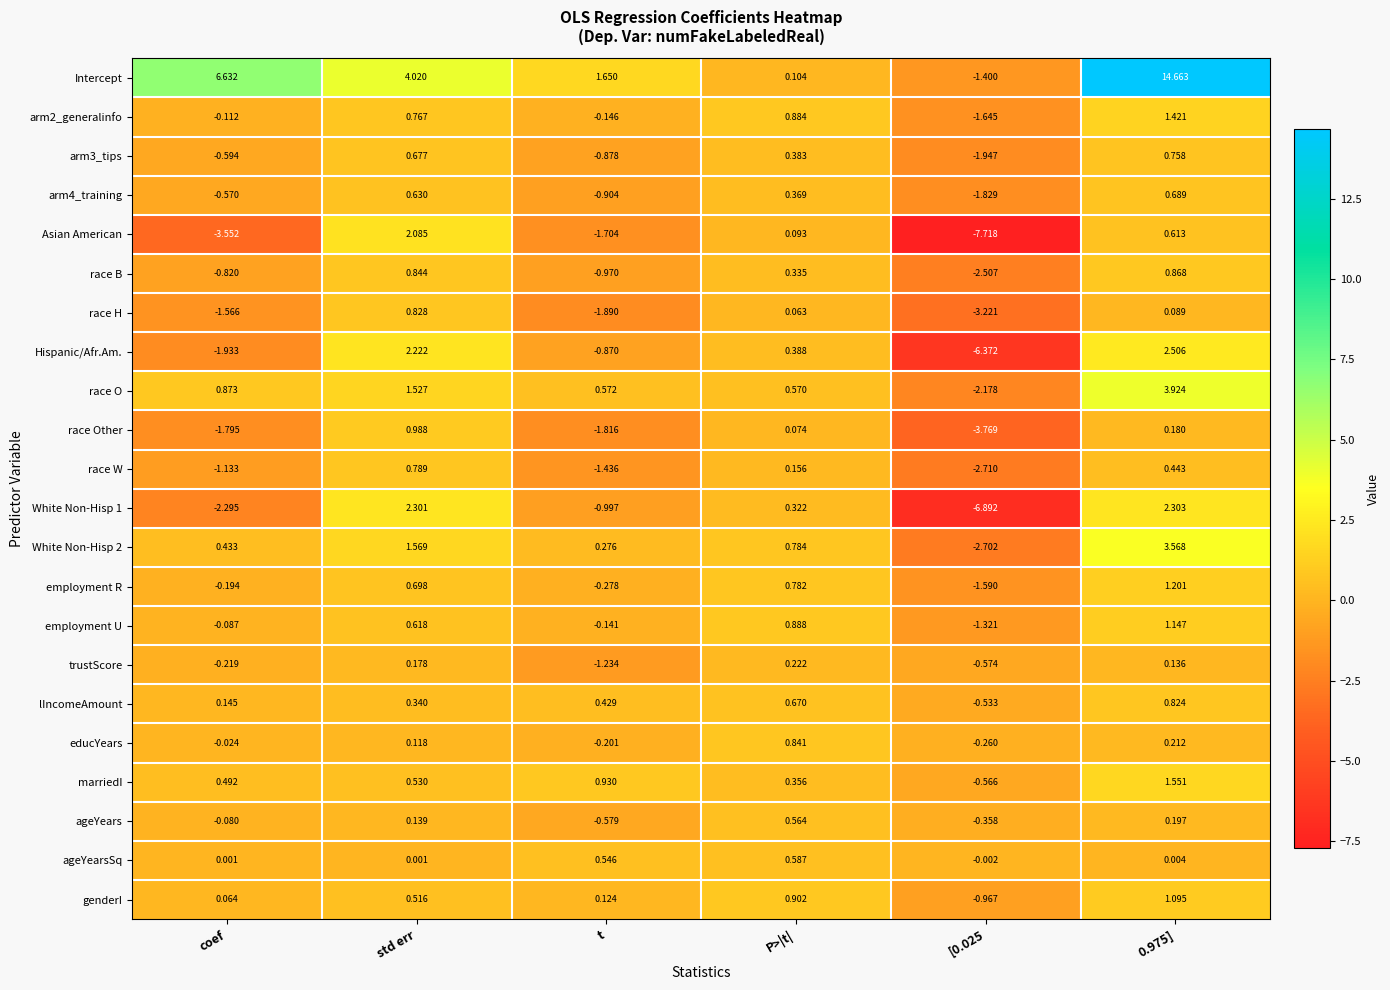

Which series has the widest spread of values?

Intercept